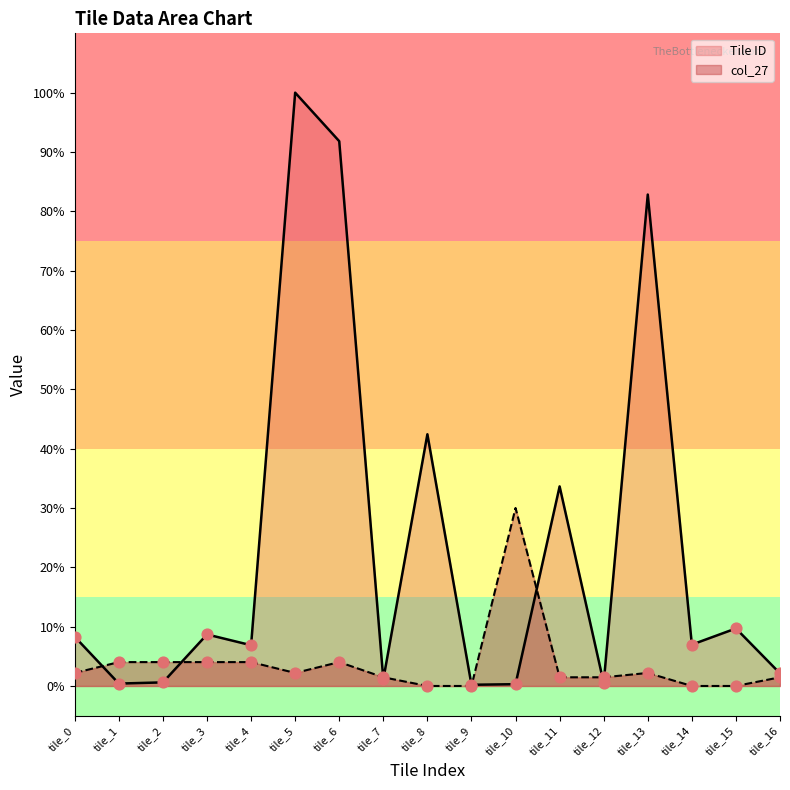

Which series reaches the minimum Y coordinate?

col_27